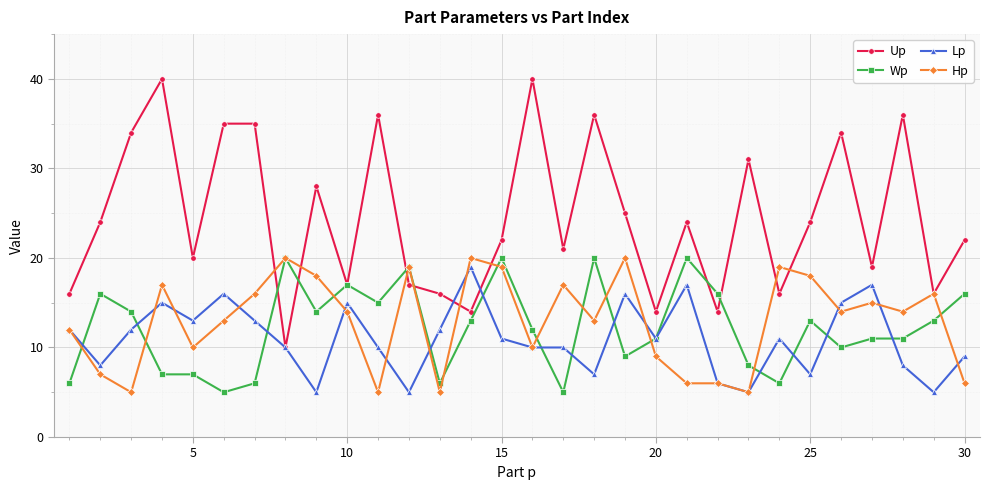

What are all the series names shown in the legend?

Up, Wp, Lp, Hp